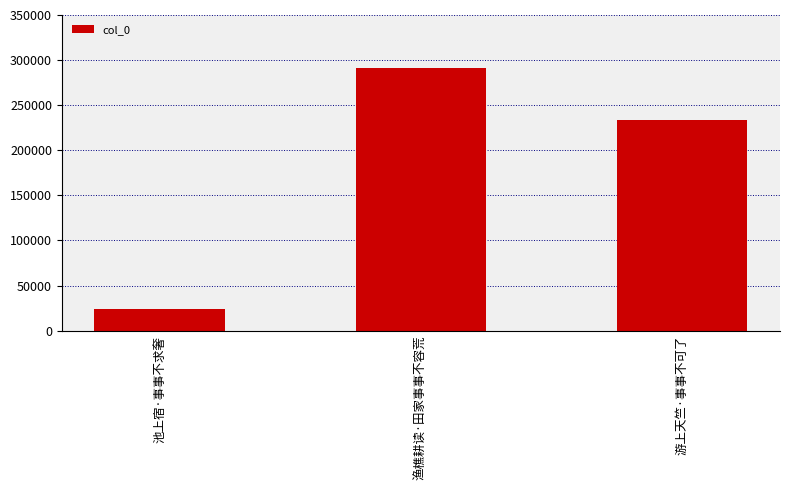

Where is the data nearest to the value 157770?

游上天竺·事事不可了